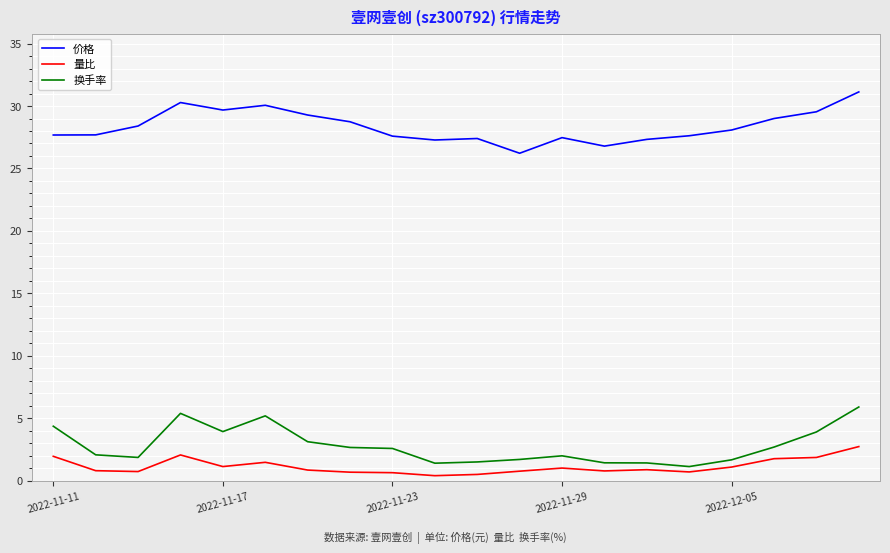

True or false: 价格 has more than 1 points higher than both neighbors.

True